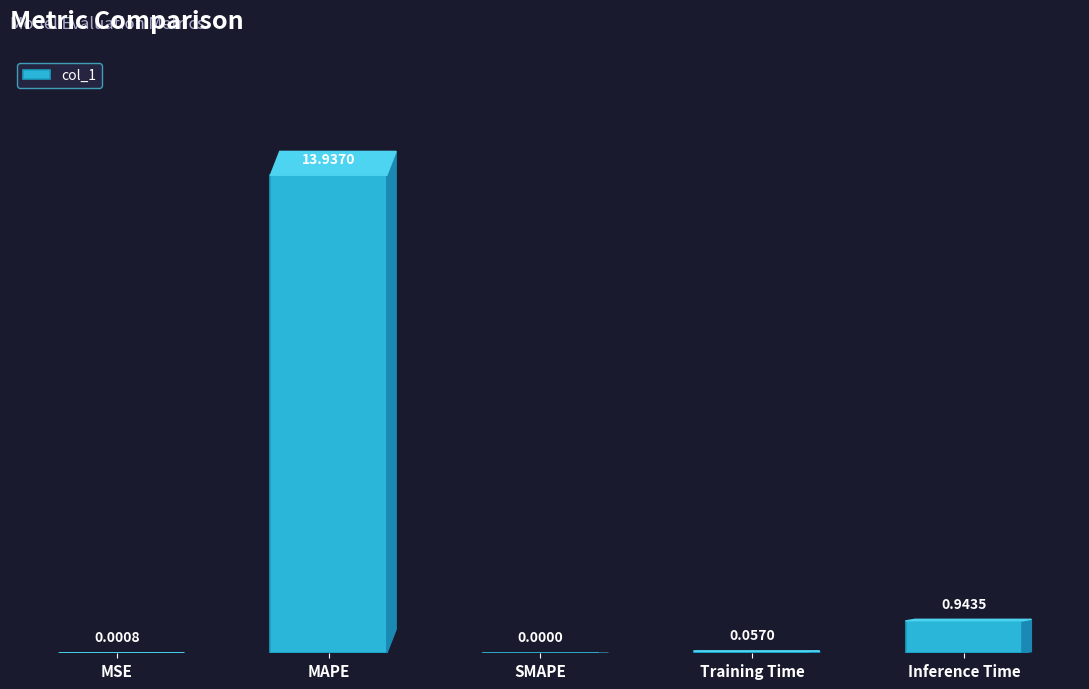

What is the average value?

3.0